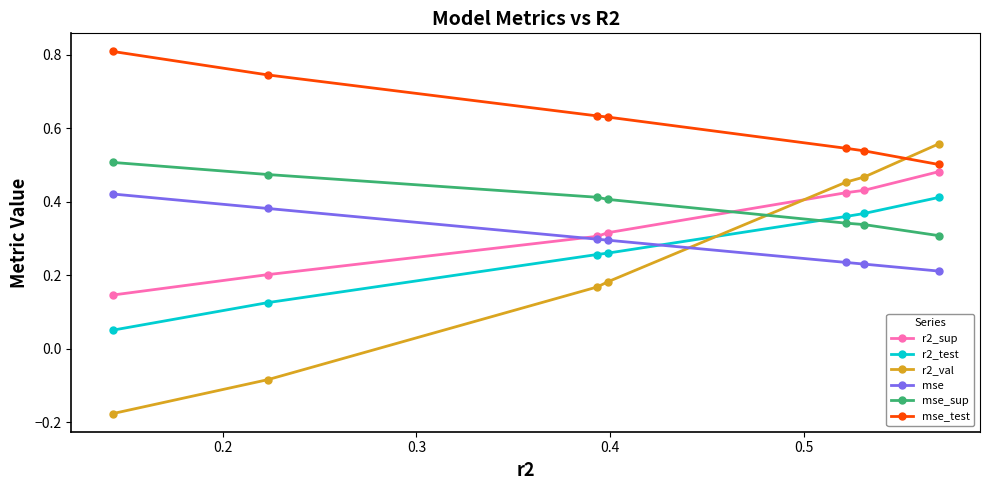

At how many categories does at least one series exceed 0?

7